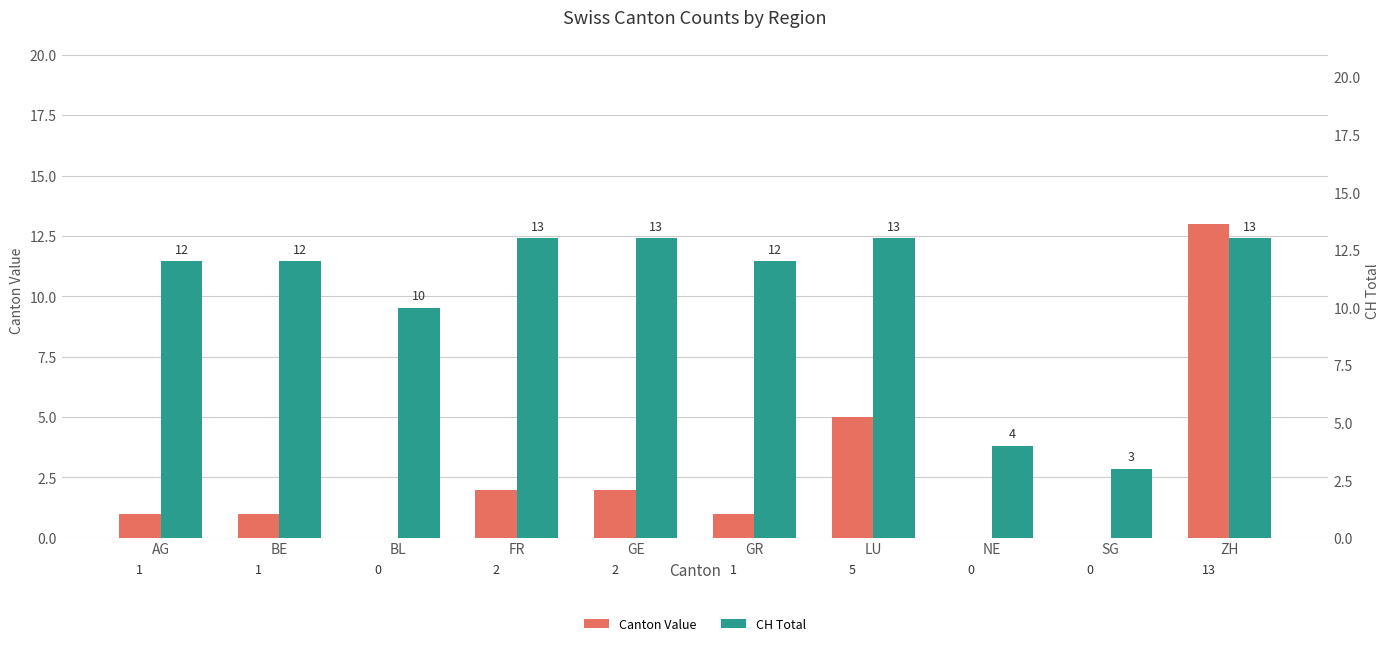

List the labels in order of Canton Value value, smallest first.

BL, NE, SG, AG, BE, GR, FR, GE, LU, ZH